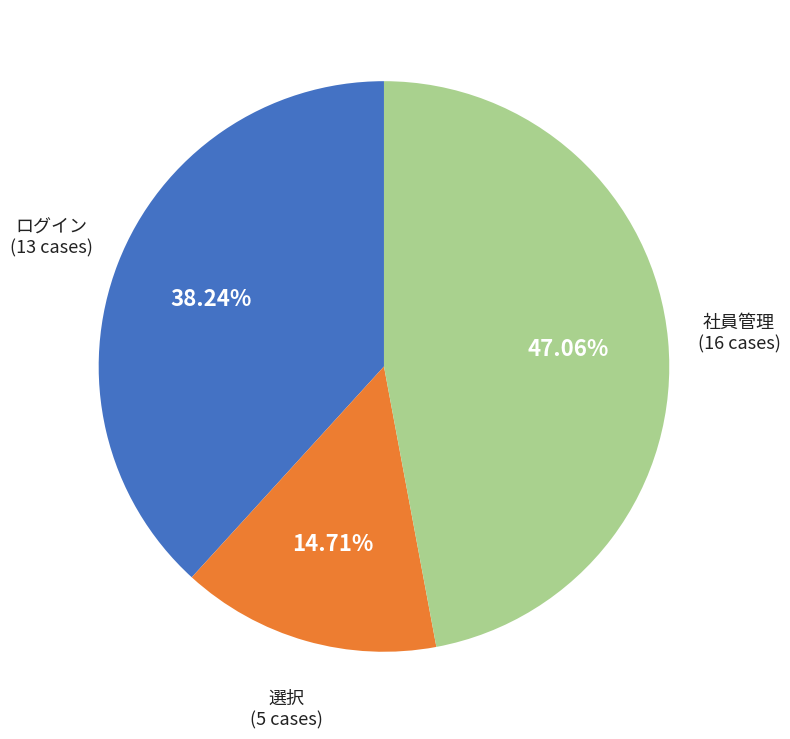

What is the largest slice in the pie chart?

社員管理